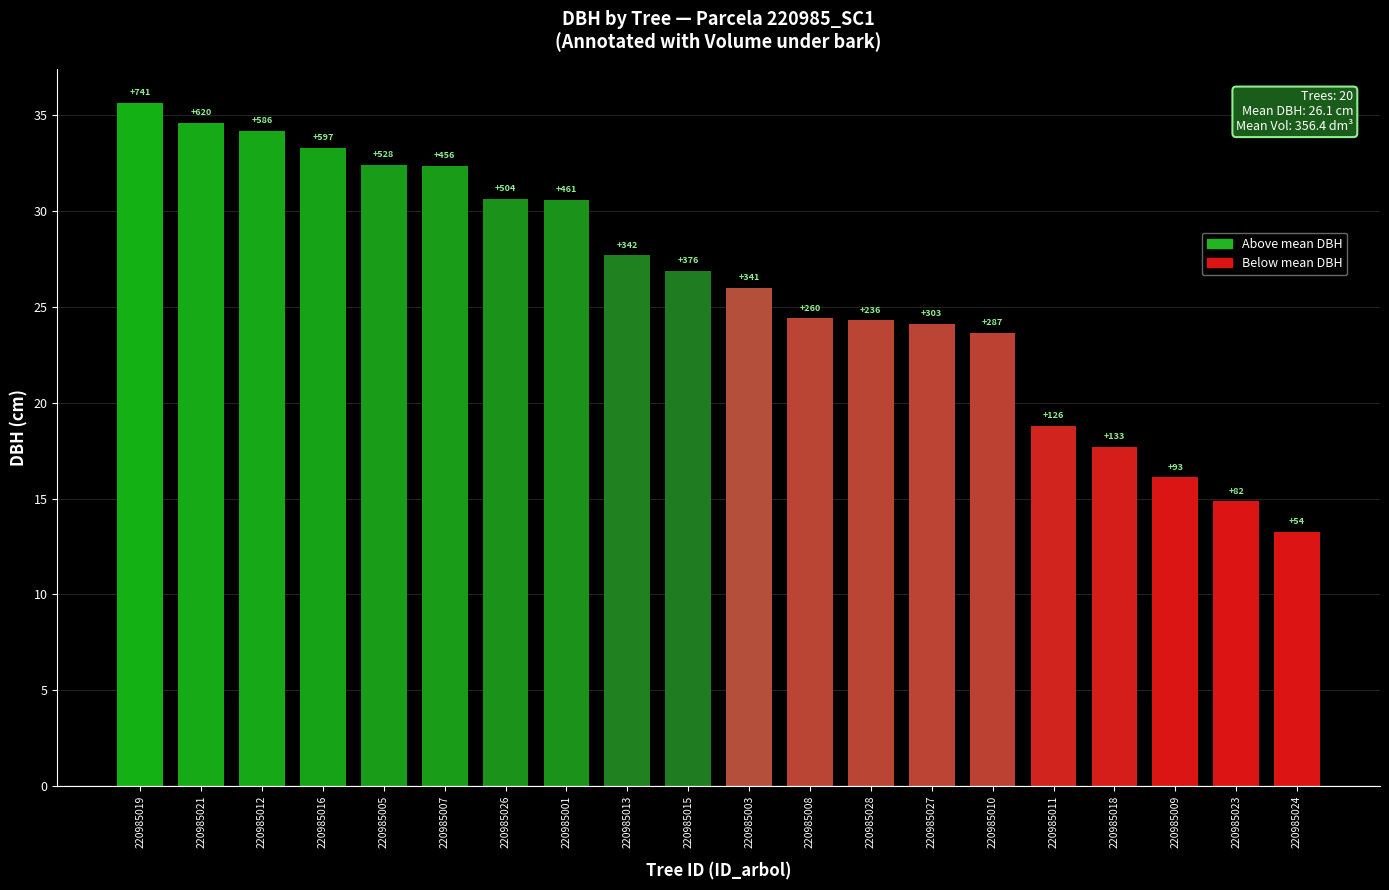

What is the change in value from 220985012 to 220985013?

-6.5